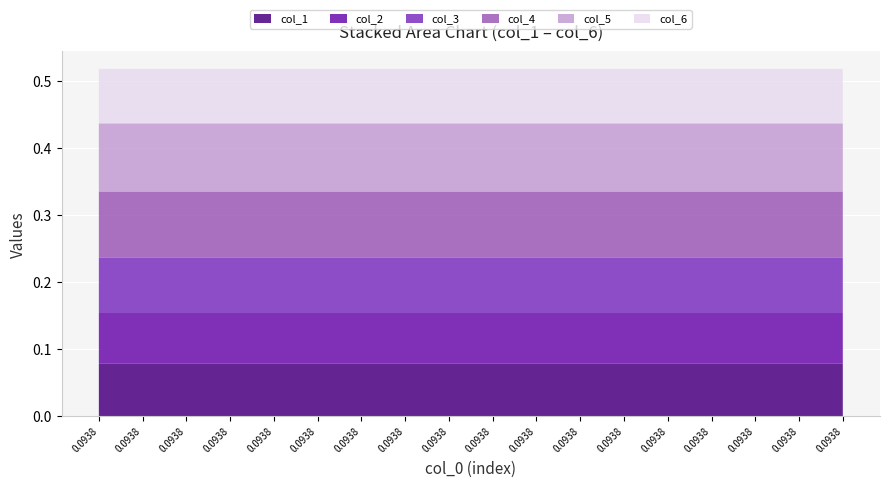

Reading left to right, extract all data points from this chart.

col_1: 0=0.1	1=0.1	2=0.1	3=0.1	4=0.1	5=0.1	6=0.1	7=0.1	8=0.1	9=0.1	10=0.1	11=0.1	12=0.1	13=0.1	14=0.1	15=0.1	16=0.1	17=0.1
col_2: 0=0.1	1=0.1	2=0.1	3=0.1	4=0.1	5=0.1	6=0.1	7=0.1	8=0.1	9=0.1	10=0.1	11=0.1	12=0.1	13=0.1	14=0.1	15=0.1	16=0.1	17=0.1
col_3: 0=0.1	1=0.1	2=0.1	3=0.1	4=0.1	5=0.1	6=0.1	7=0.1	8=0.1	9=0.1	10=0.1	11=0.1	12=0.1	13=0.1	14=0.1	15=0.1	16=0.1	17=0.1
col_4: 0=0.1	1=0.1	2=0.1	3=0.1	4=0.1	5=0.1	6=0.1	7=0.1	8=0.1	9=0.1	10=0.1	11=0.1	12=0.1	13=0.1	14=0.1	15=0.1	16=0.1	17=0.1
col_5: 0=0.1	1=0.1	2=0.1	3=0.1	4=0.1	5=0.1	6=0.1	7=0.1	8=0.1	9=0.1	10=0.1	11=0.1	12=0.1	13=0.1	14=0.1	15=0.1	16=0.1	17=0.1
col_6: 0=0.1	1=0.1	2=0.1	3=0.1	4=0.1	5=0.1	6=0.1	7=0.1	8=0.1	9=0.1	10=0.1	11=0.1	12=0.1	13=0.1	14=0.1	15=0.1	16=0.1	17=0.1